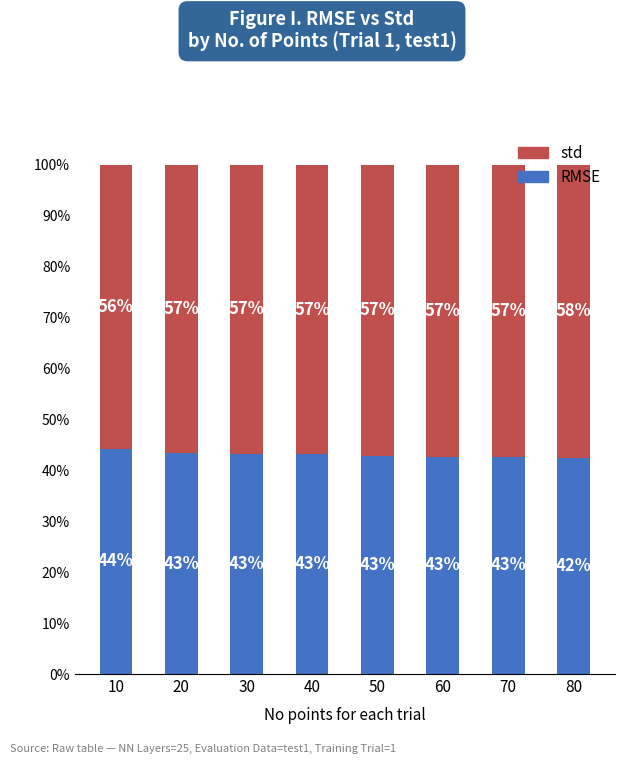

What is the sum of the RMSE values at 70 and 30?

85.8